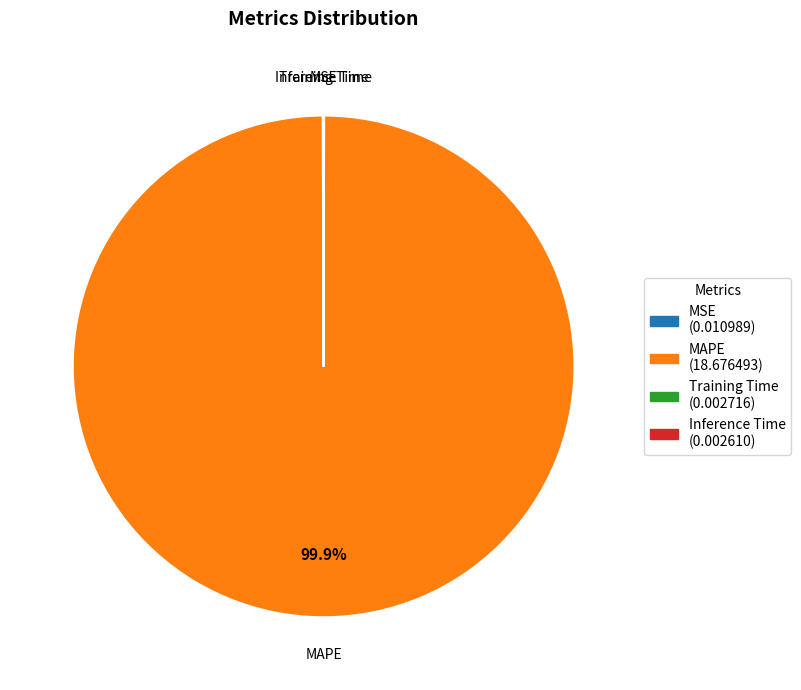

Which category accounts for the majority?

MAPE